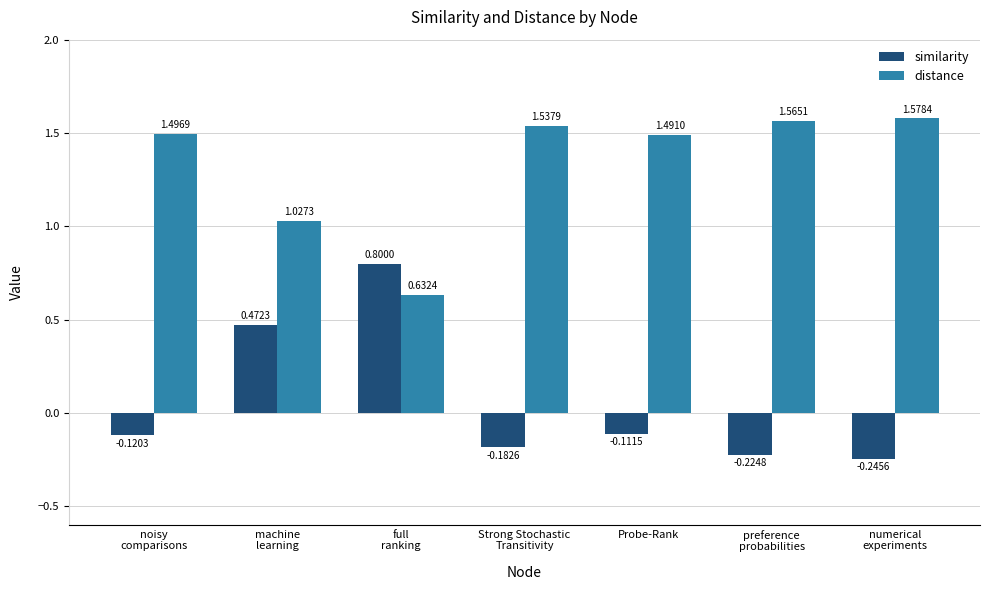

Is the value of distance at preference
probabilities greater than the value of similarity at Strong Stochastic
Transitivity?

Yes